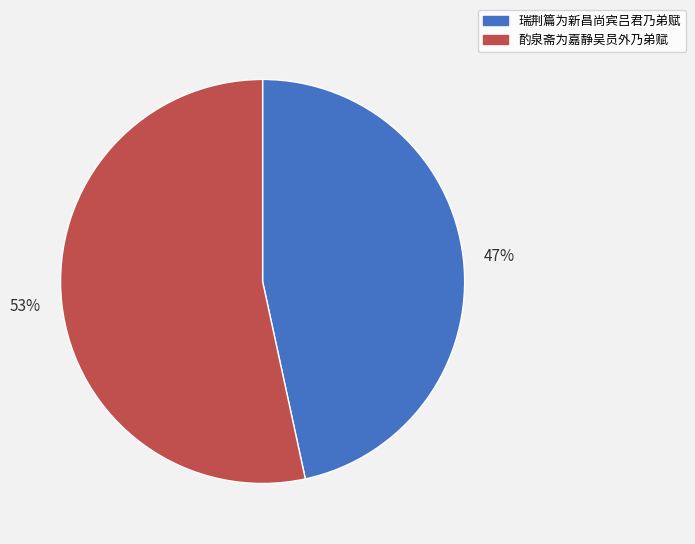

Rank the categories by value from highest to lowest.

酌泉斋为嘉静吴员外乃弟赋, 瑞荆篇为新昌尚宾吕君乃弟赋